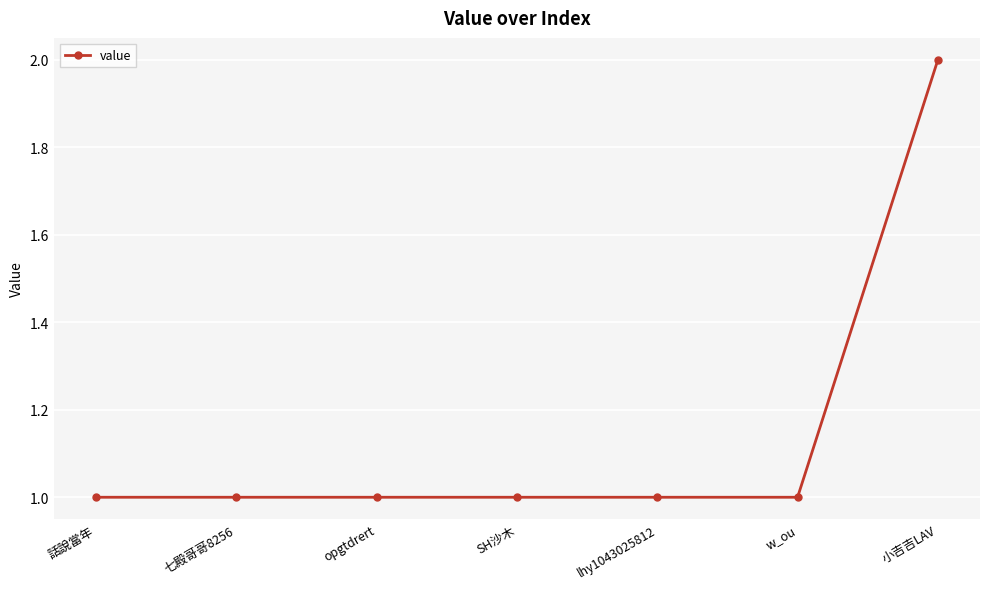

Which label corresponds to the largest value in the chart?

小吉吉LAV